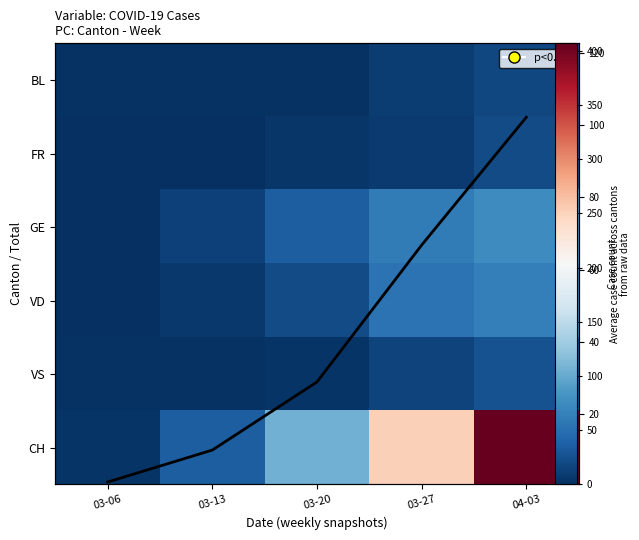

At which category is the sum across all series the highest?

04-03